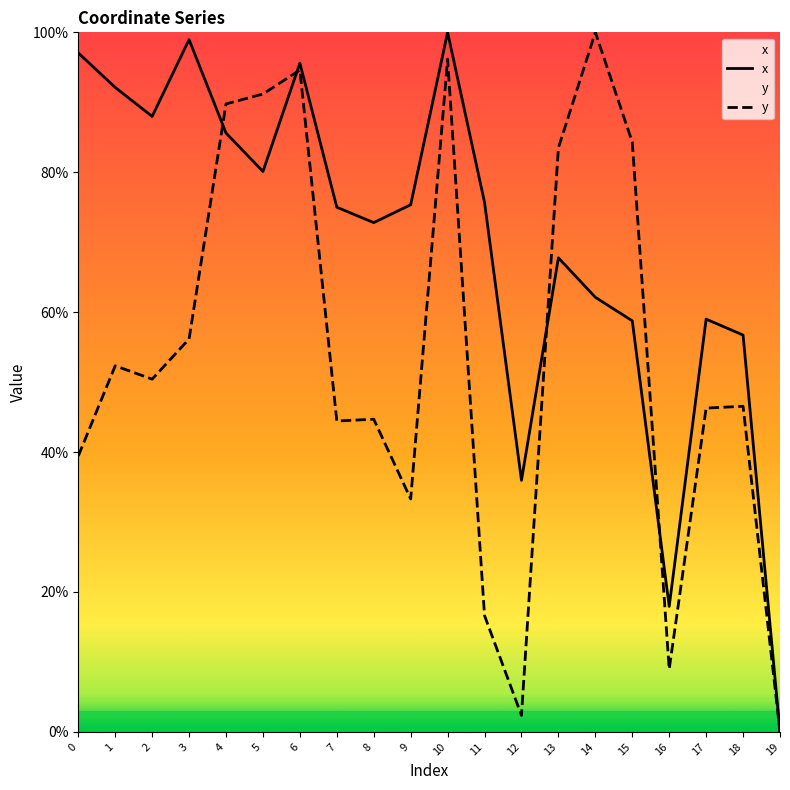

Between 12 and 19, which series saw the biggest shift?

x